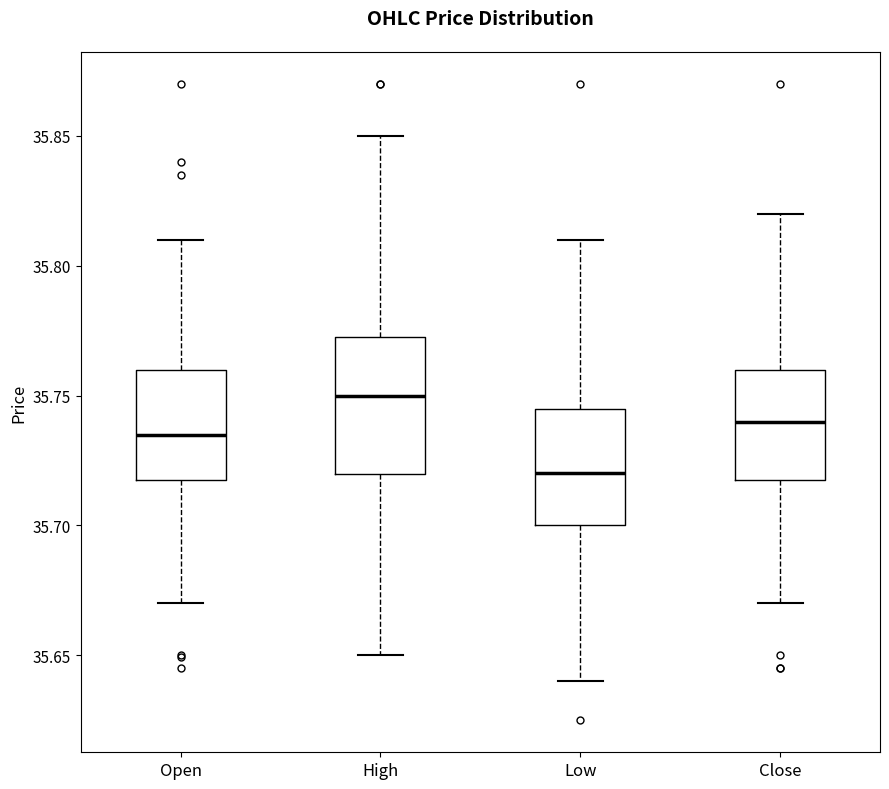

Where does the upper whisker of the box for High end on the y-axis? The values are not printed on the chart, so give them approximately, as read against the axis.

35.850